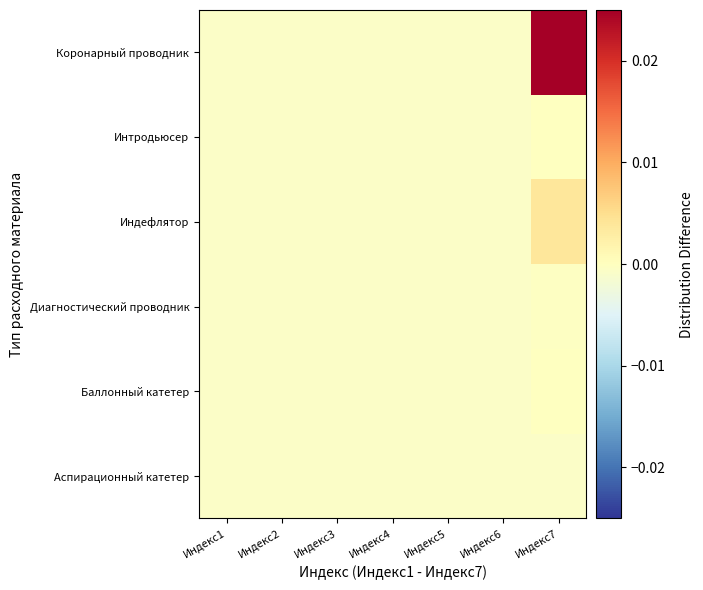

Count the number of categories in the chart.

7